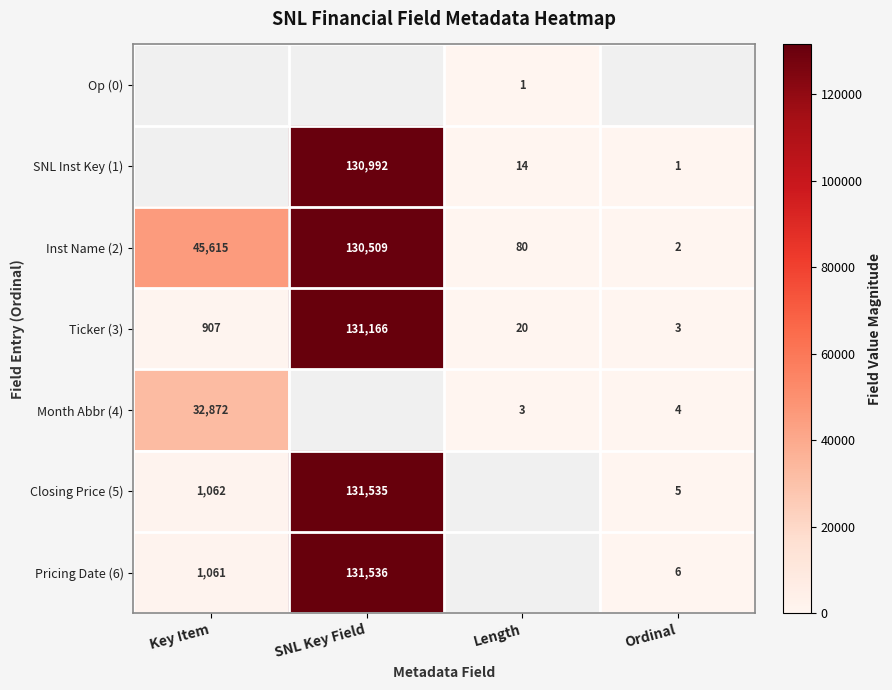

True or false: Month Abbr (4) has a value of 52198 at Key Item.

False